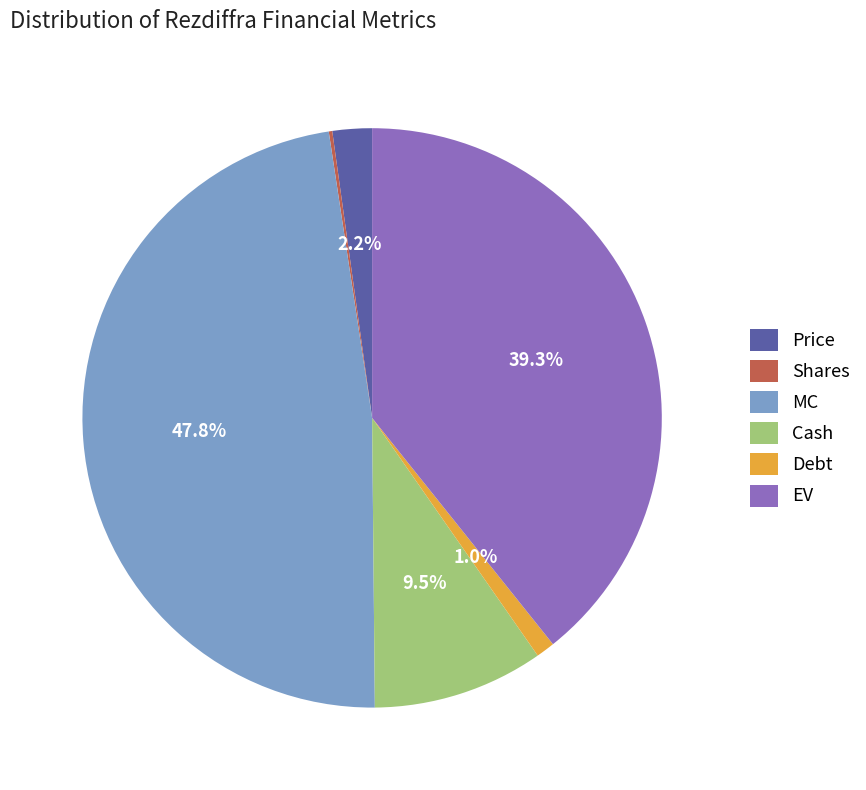

To the nearest percent, what is the average slice percentage?

17%